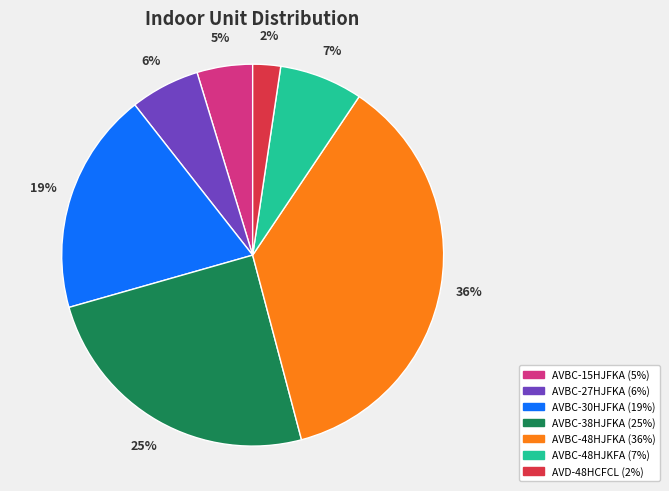

Do AVBC-48HJFKA and AVBC-30HJFKA together represent more than half of the pie?

Yes